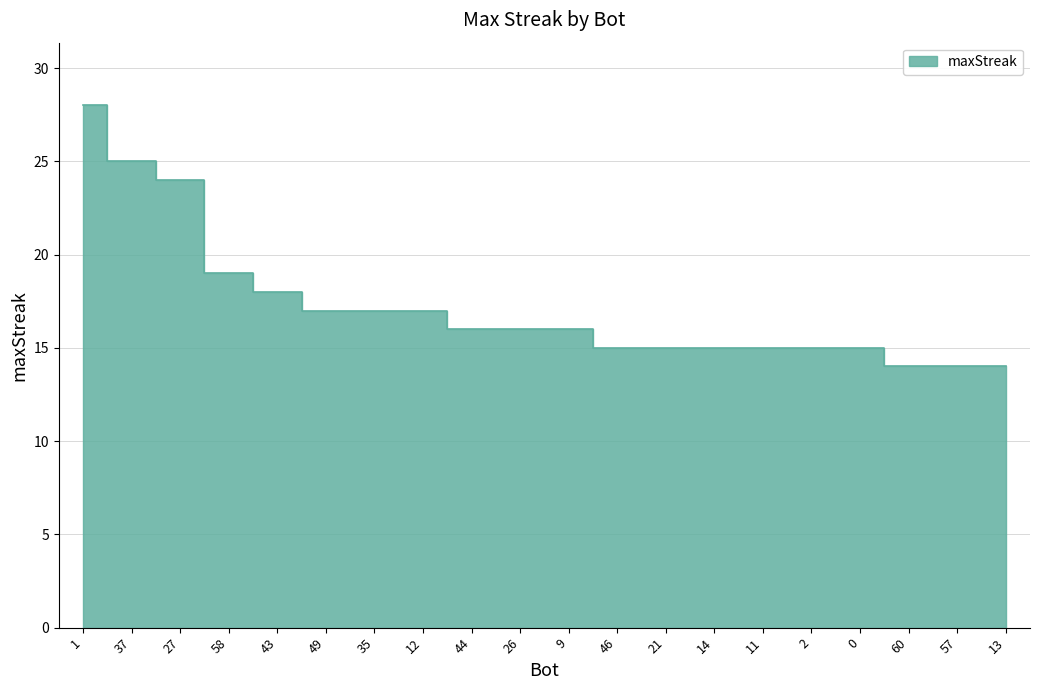

What is the average value?

17